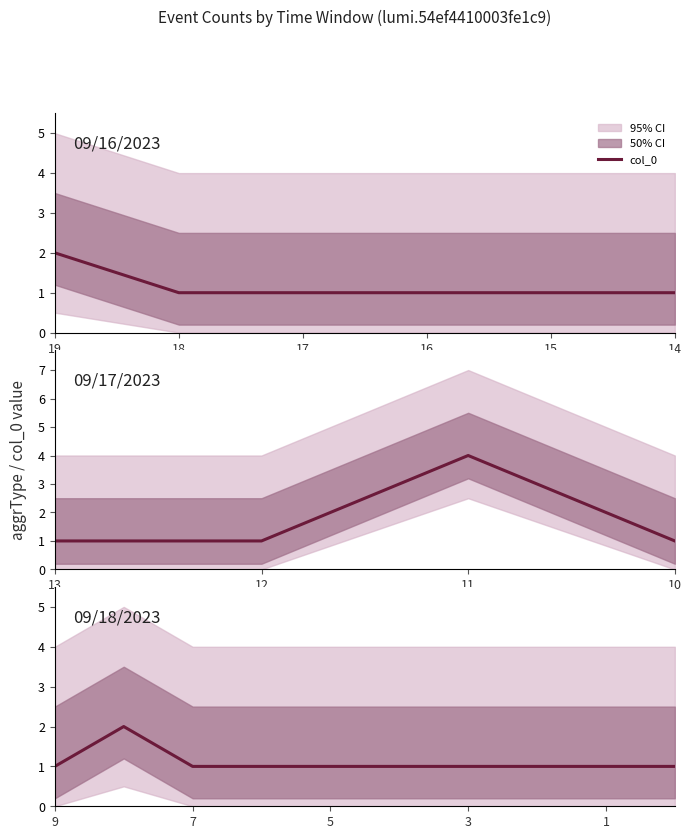

How many points are higher than both their immediate neighbors (excluding endpoints)?

1